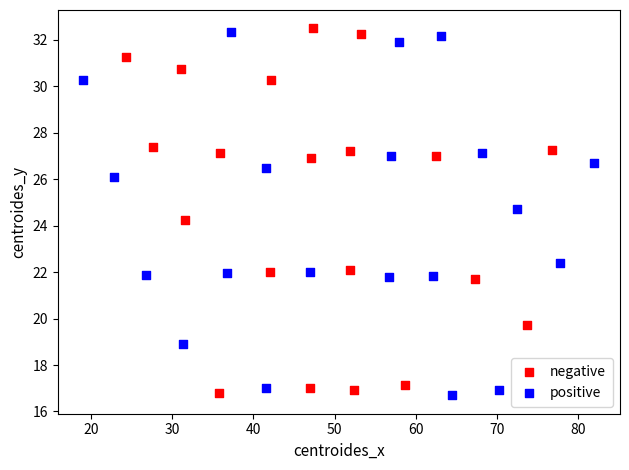

Which series reaches the maximum Y coordinate?

negative